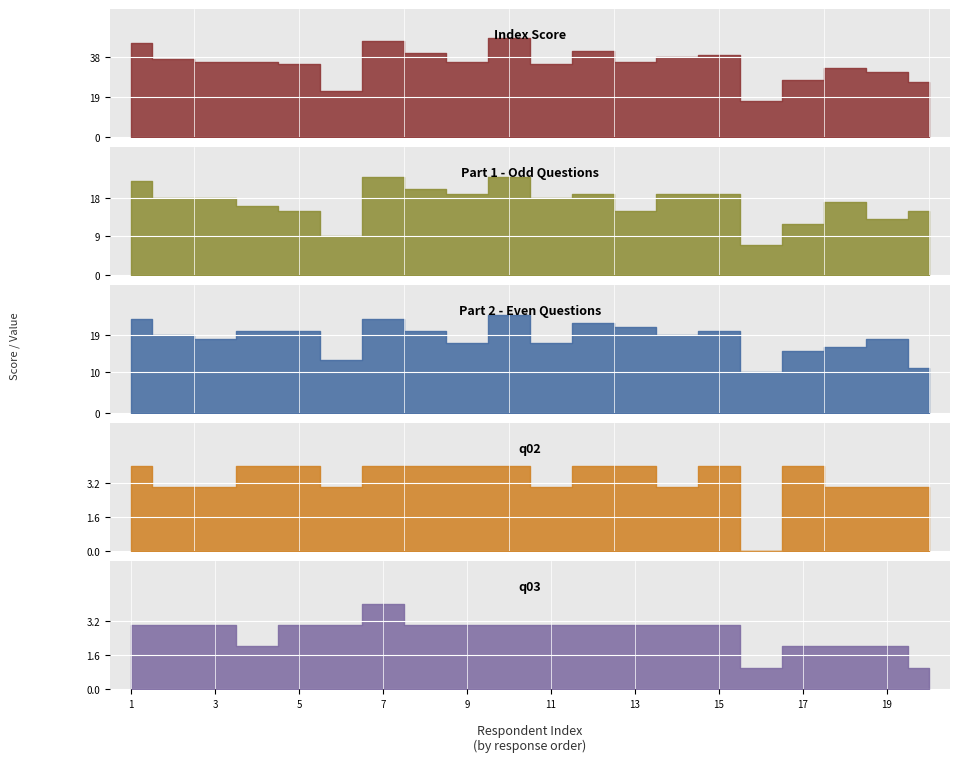

What are all the series names shown in the legend?

Index Score, Part 1 - Odd Questions, Part 2 - Even Questions, q02, q03